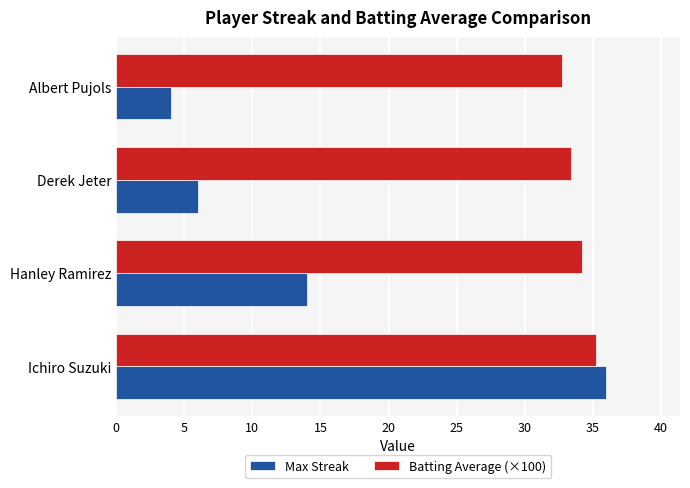

Is the value of Max Streak at Hanley Ramirez greater than the value of Batting Average (×100) at Albert Pujols?

No